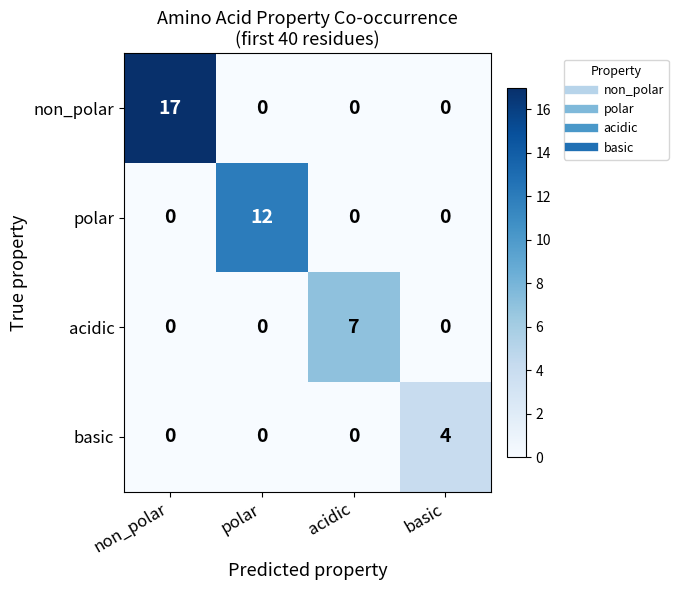

At how many categories does at least one series exceed 10?

2